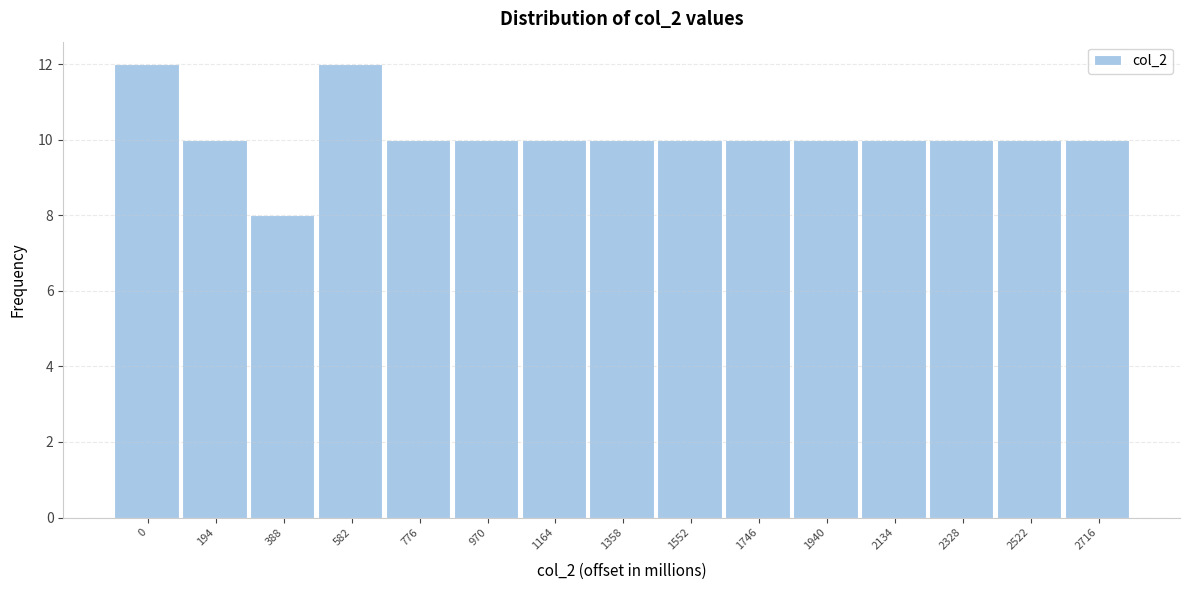

Reading left to right, transcribe all the data shown in this chart.

12	10	8	12	10	10	10	10	10	10	10	10	10	10	10